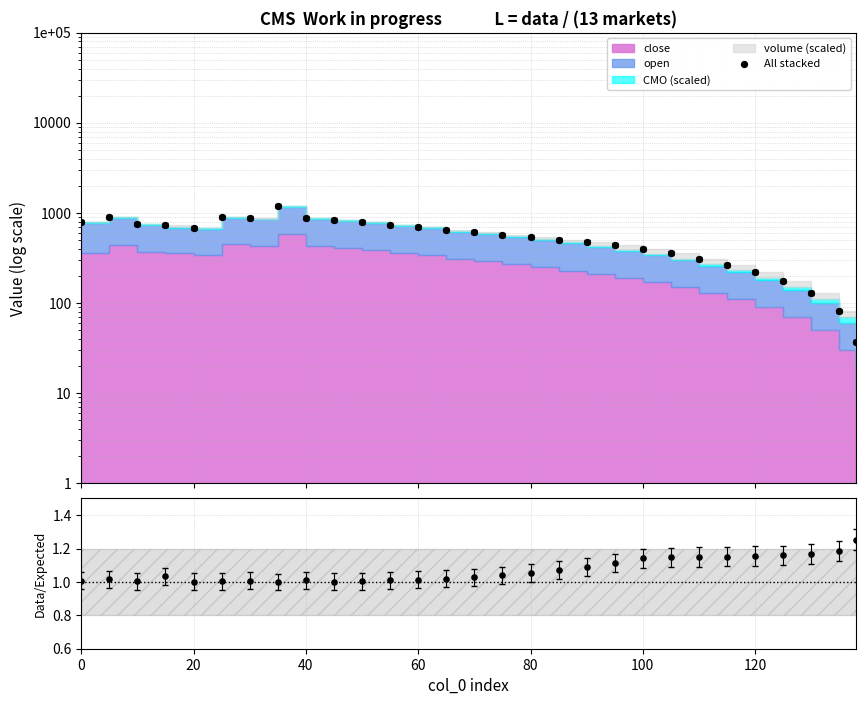

At how many categories does at least one series exceed 191?

25